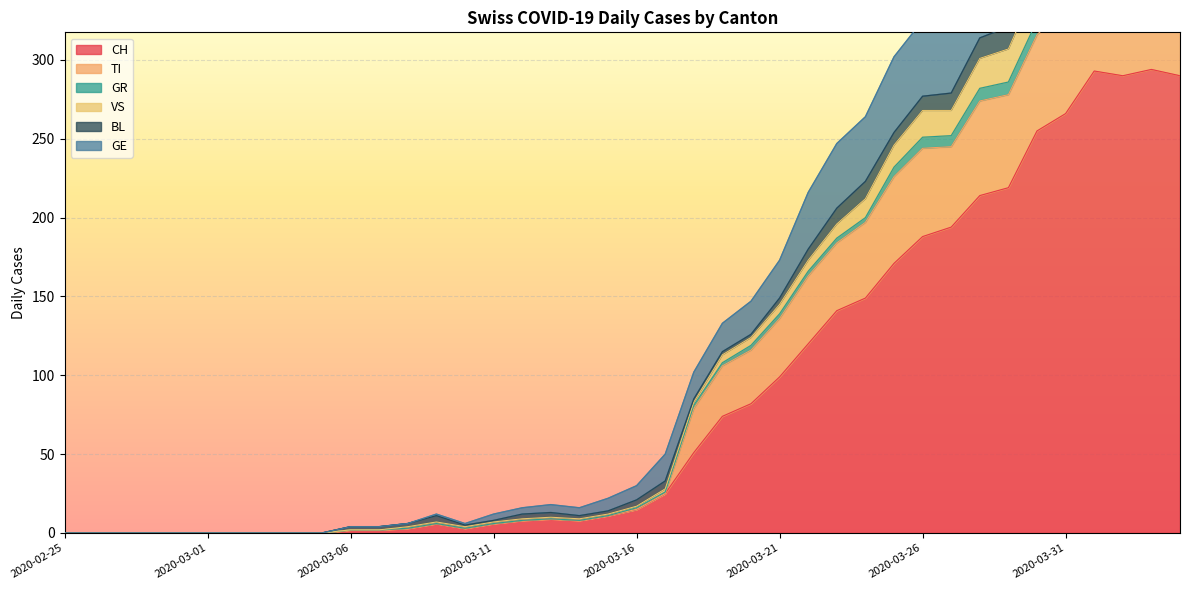

True or false: CH has a value of 266 at 2020-03-31.

True